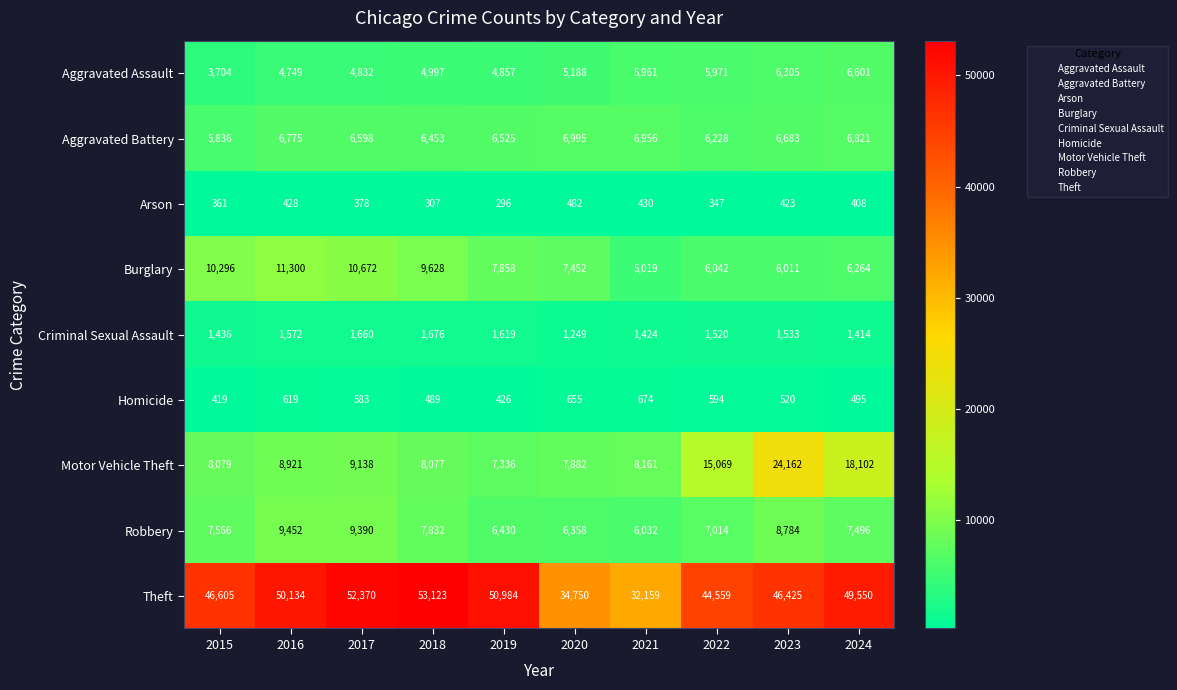

What is the total value across all series at 2020?

71011